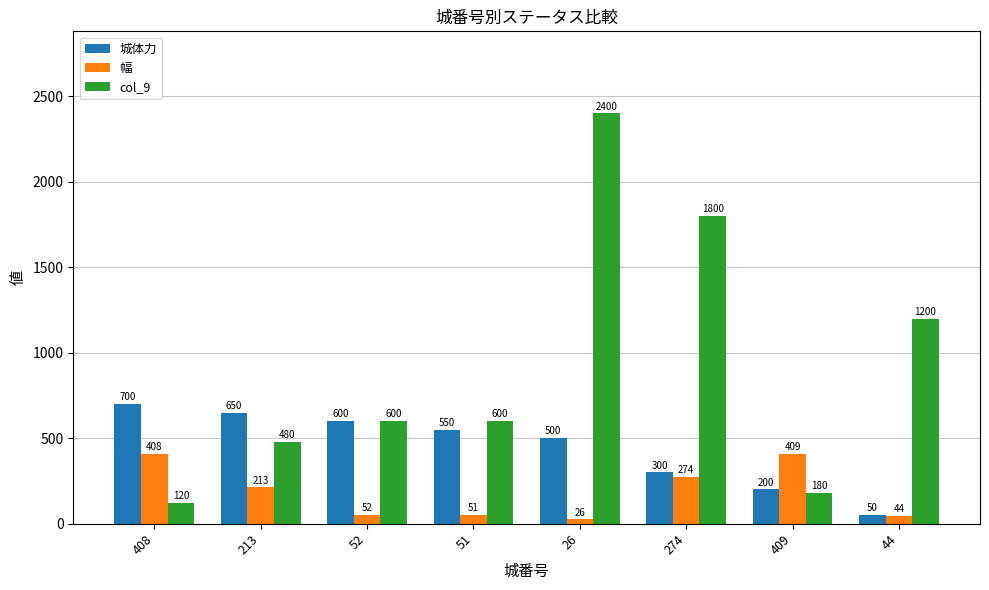

At 409, list the series in order from largest to smallest.

幅, 城体力, col_9